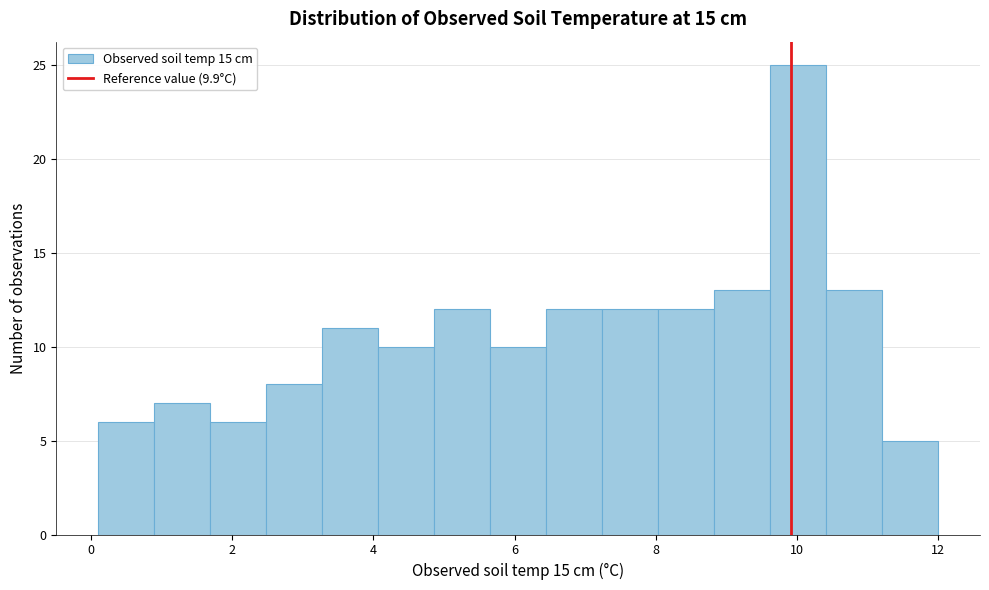

Around what value on the x-axis is the tallest bar? Give the approximate position of its centre, as read against the axis.

10.0